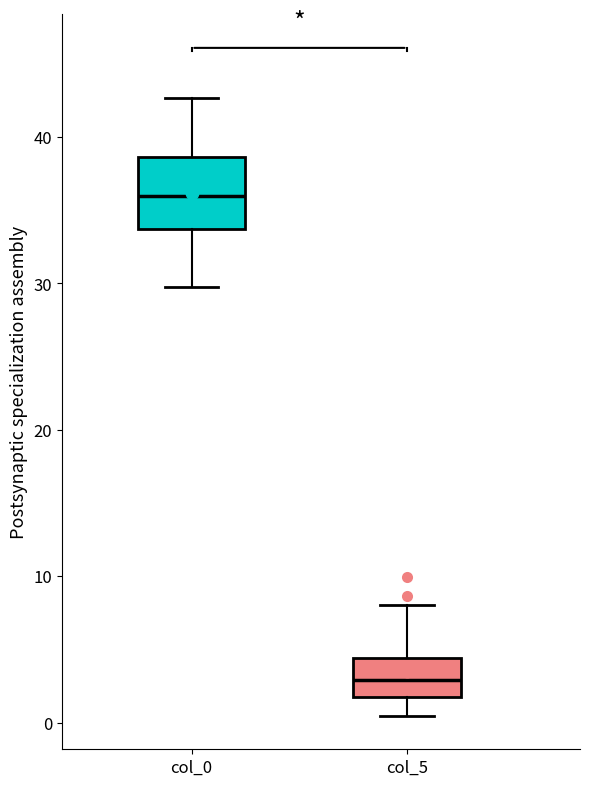

Which box has the lowest median line?

col_5